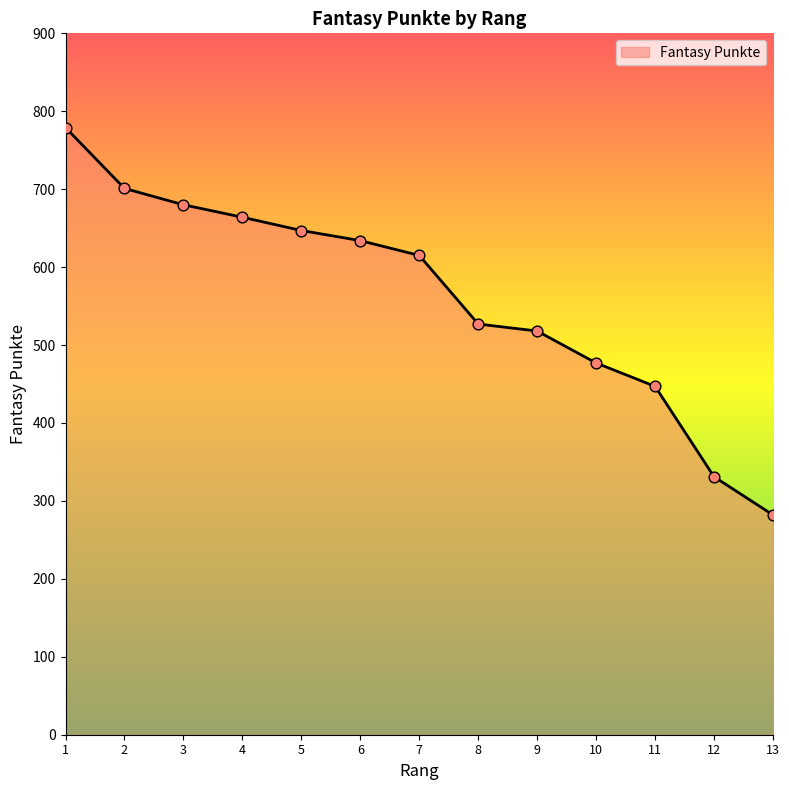

Approximately how many times larger is the value at 13 compared to 1?

0.4